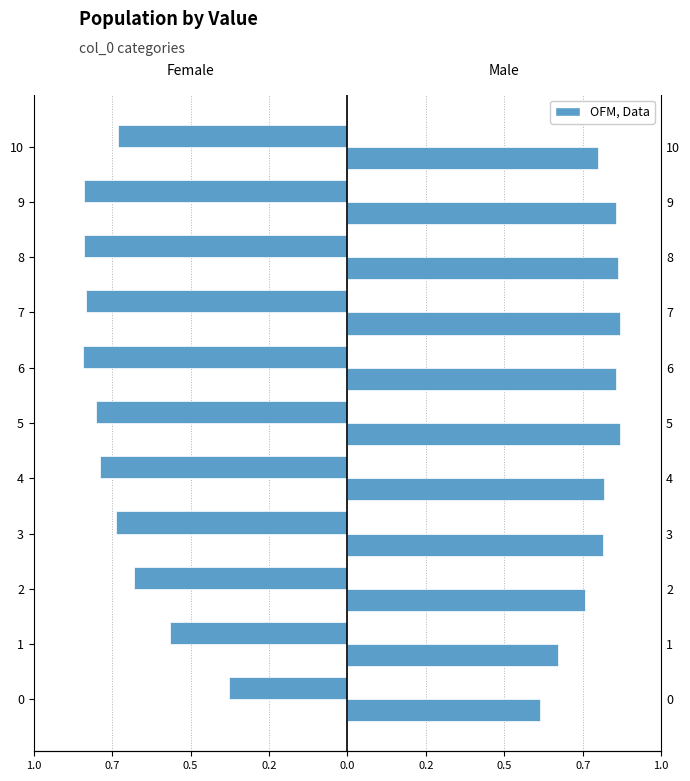

What is the value of the Female bar at the 2nd from the left?

-0.6